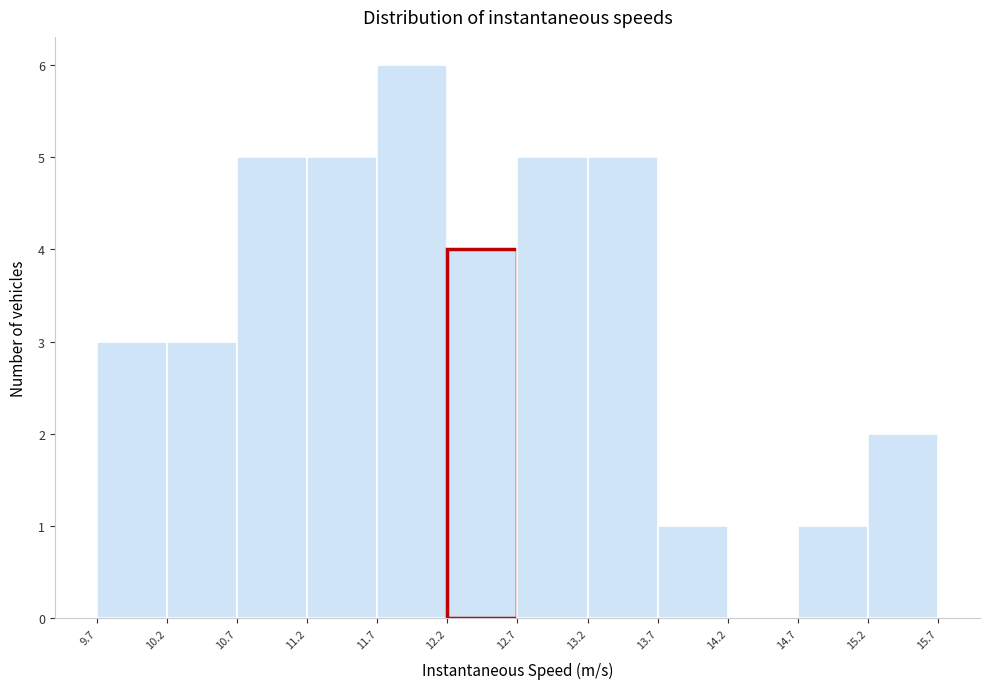

What is the height of the bar covering 13.7 to 14.2 on the x-axis? The values are not printed on the chart, so give them approximately, as read against the axis.

1